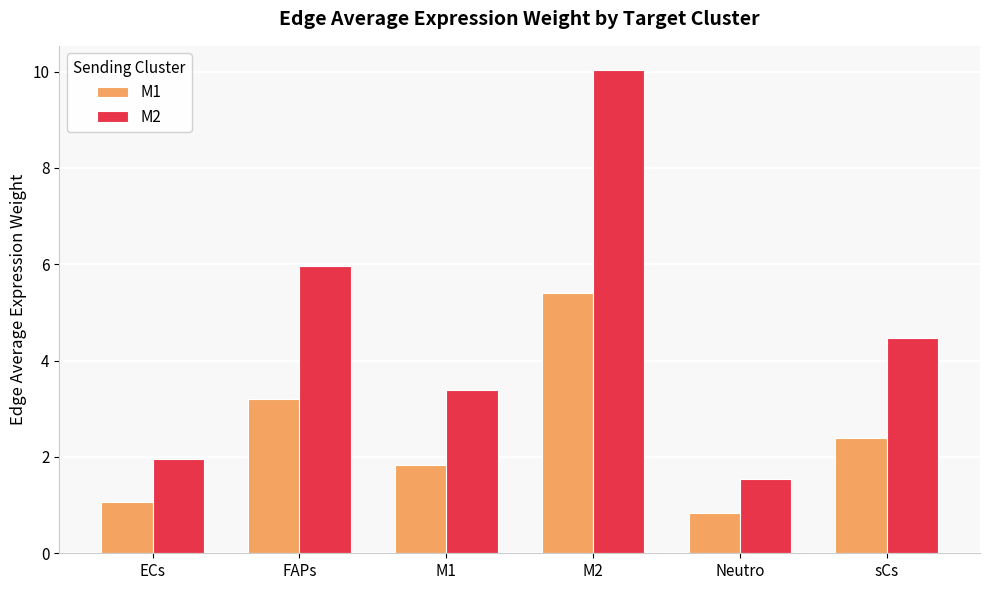

What is the difference between the second highest and second lowest values in the M2 series?

4.0